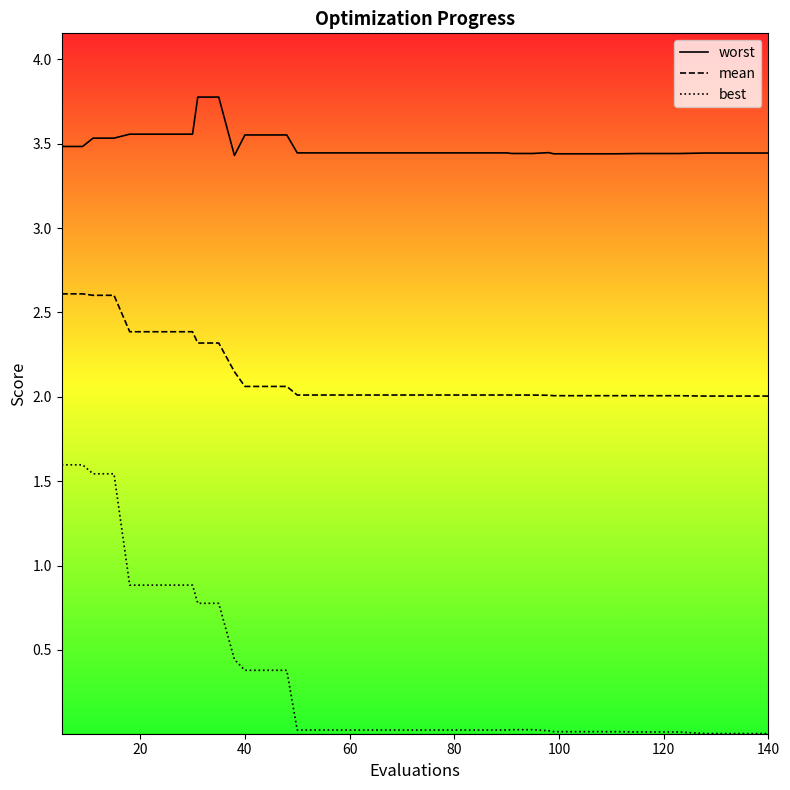

At how many categories does at least one series exceed 3?

40